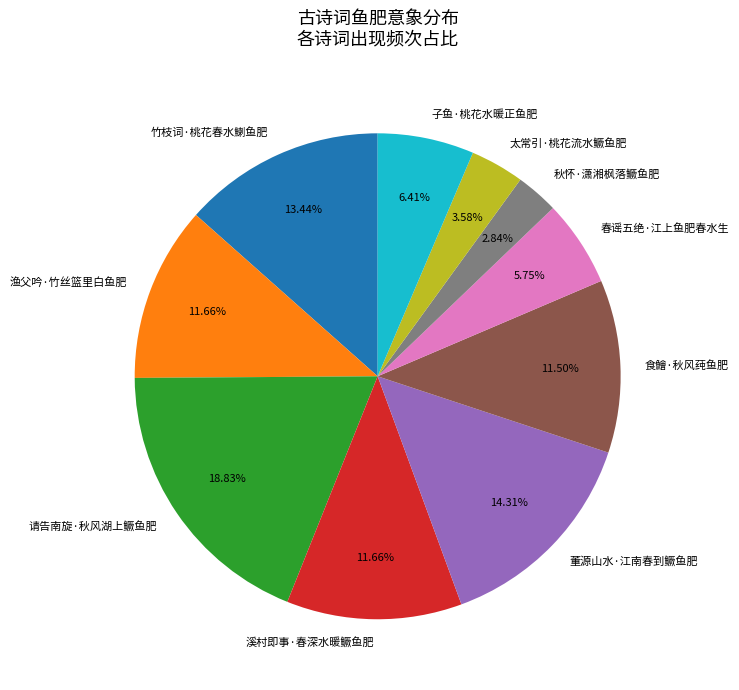

To the nearest percent, what is the combined percentage of 请告南旋·秋风湖上鳜鱼肥 and 秋怀·潇湘枫落鳜鱼肥?

22%